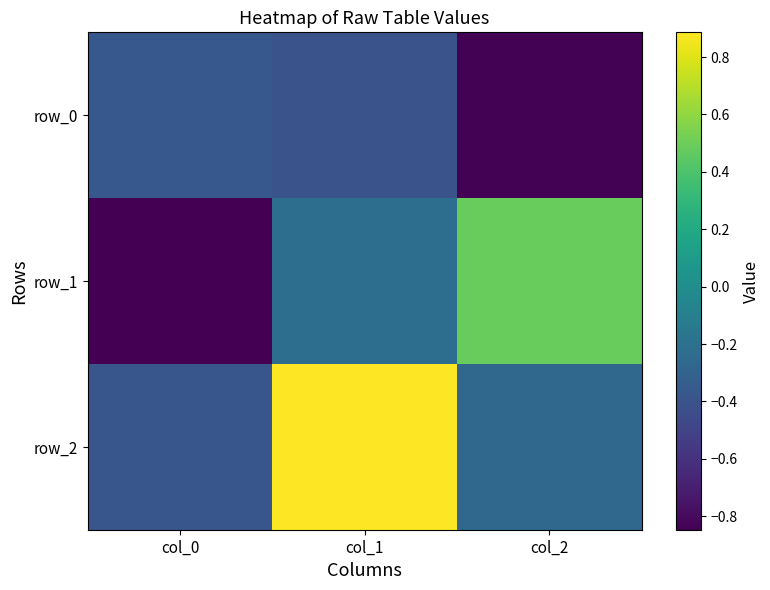

Reading right to left, what are all the values shown in this chart?

row_0: -0.8	-0.4	-0.4
row_1: 0.5	-0.2	-0.8
row_2: -0.3	0.9	-0.4